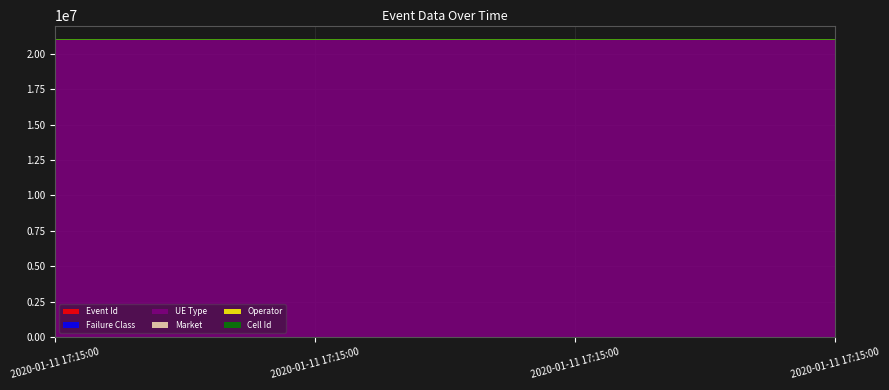

What is the total value across all series at 2020-01-11 17:15:00?

21066177